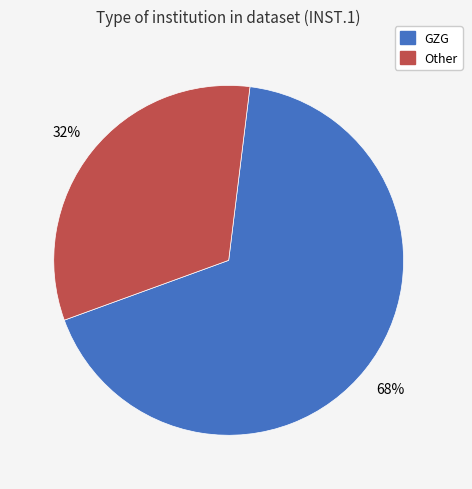

What is the largest slice in the pie chart?

GZG